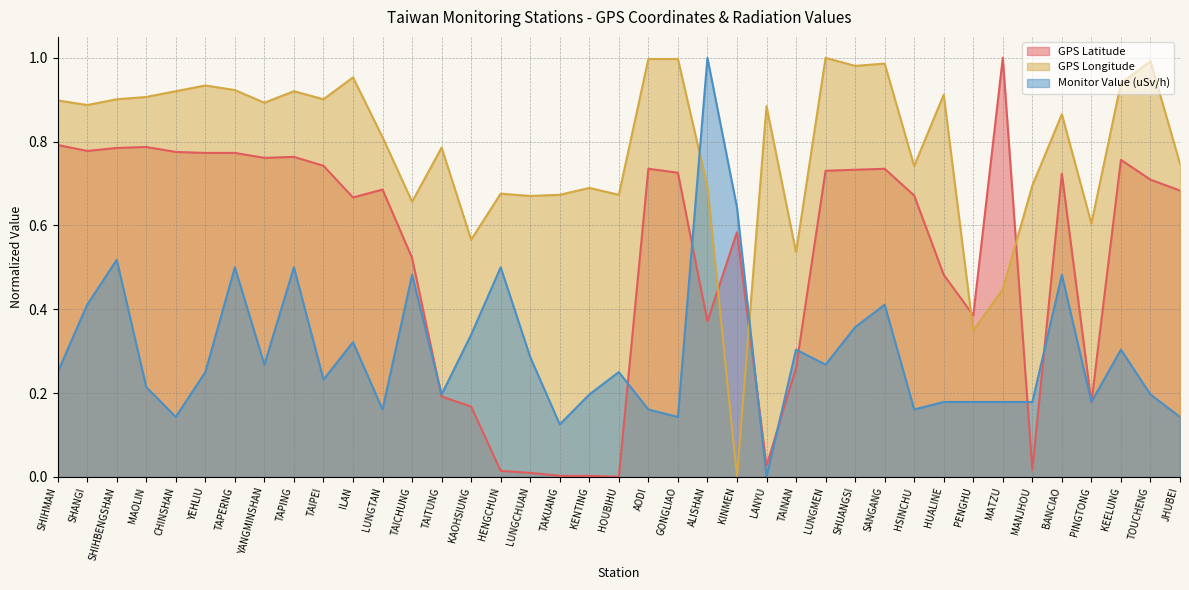

Which series has the widest spread of values?

GPS Latitude